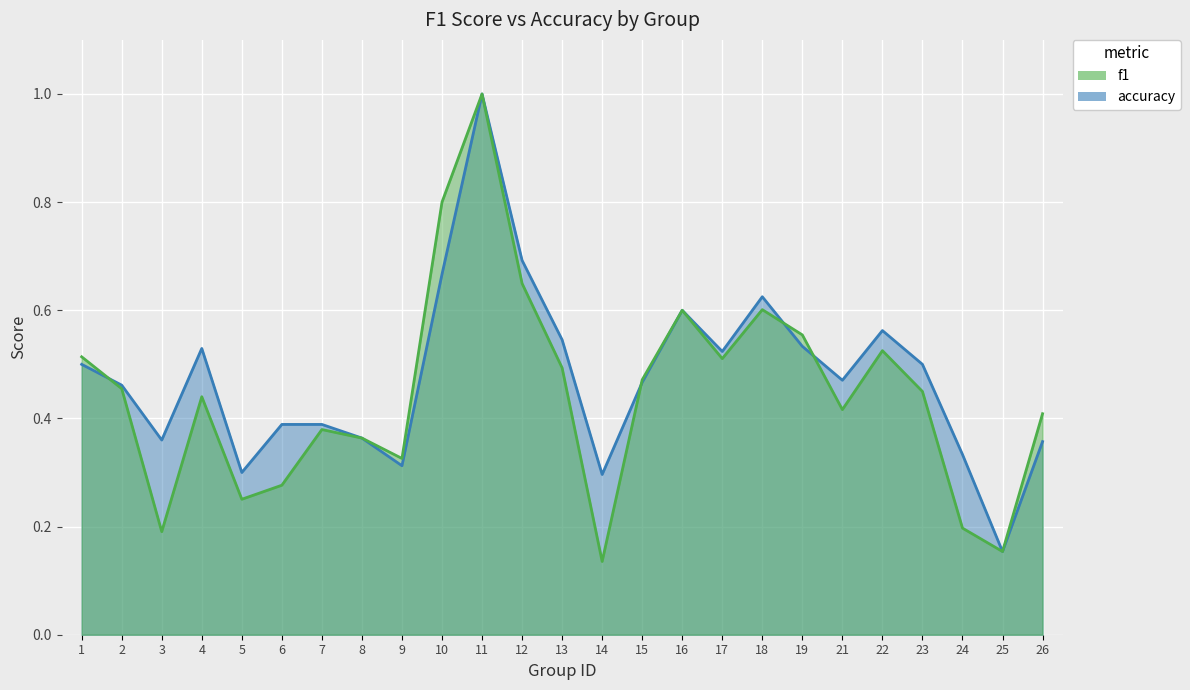

Between 9 and 16, which series saw the biggest shift?

accuracy